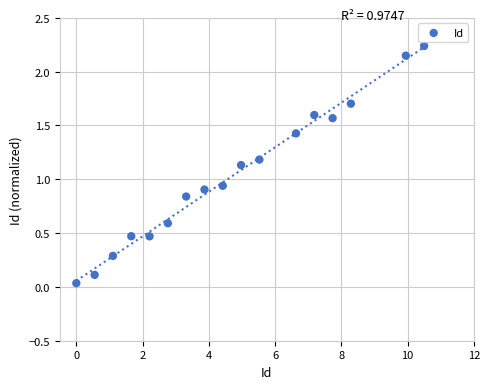

What is the range of X values (max minus min)?

10.5